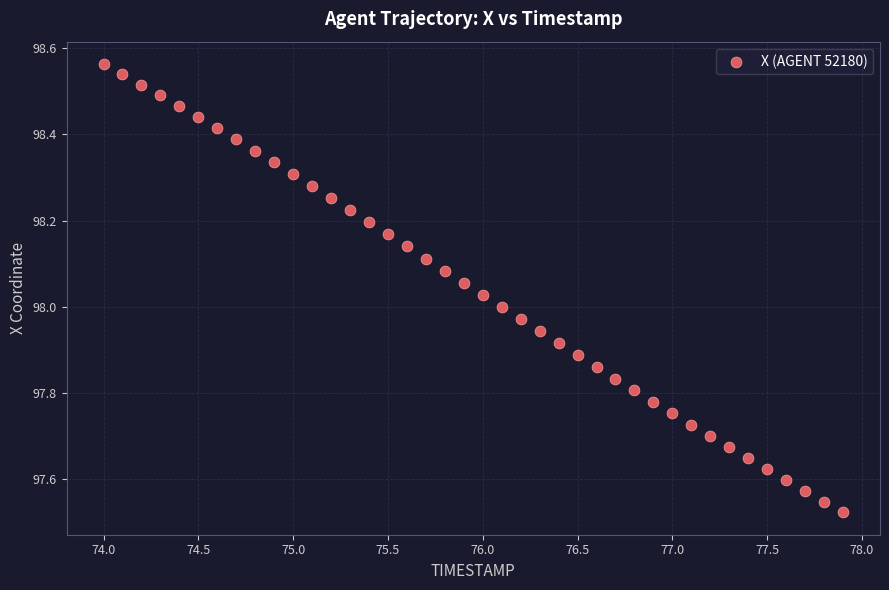

What is the range of Y values (max minus min)?

1.0